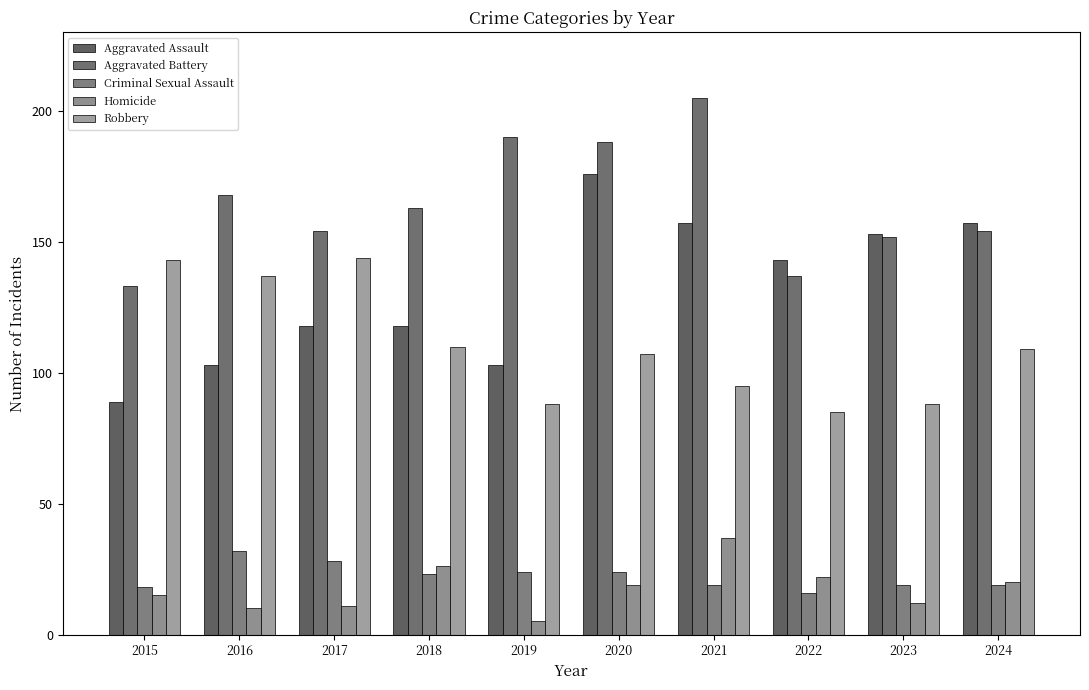

How many series are shown in this chart?

5